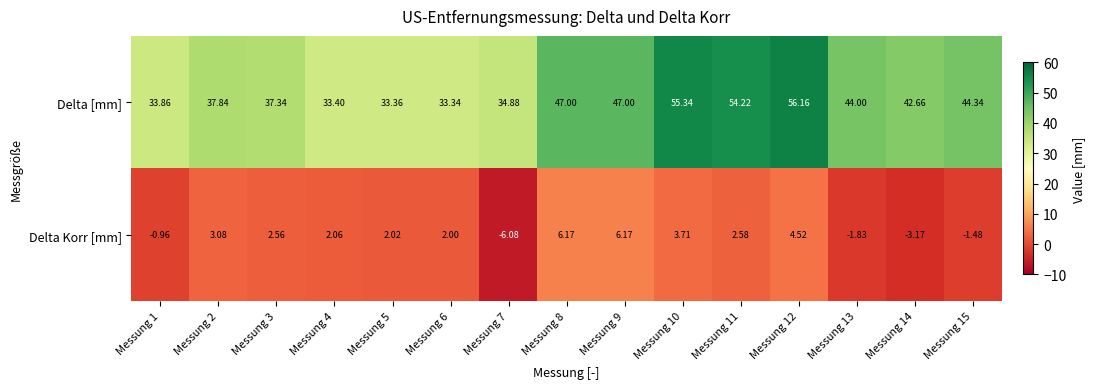

List the series in order of their peak value, highest first.

Delta [mm], Delta Korr [mm]